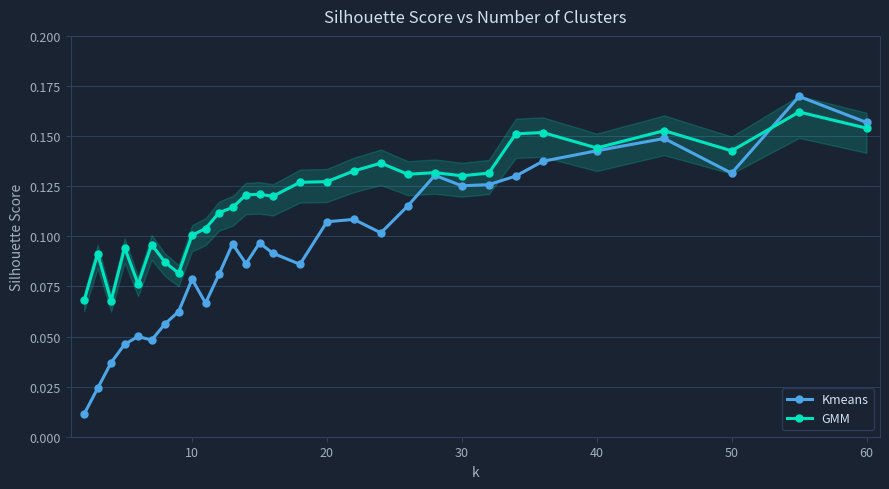

Count the GMM values in the range 0 to 1.

30